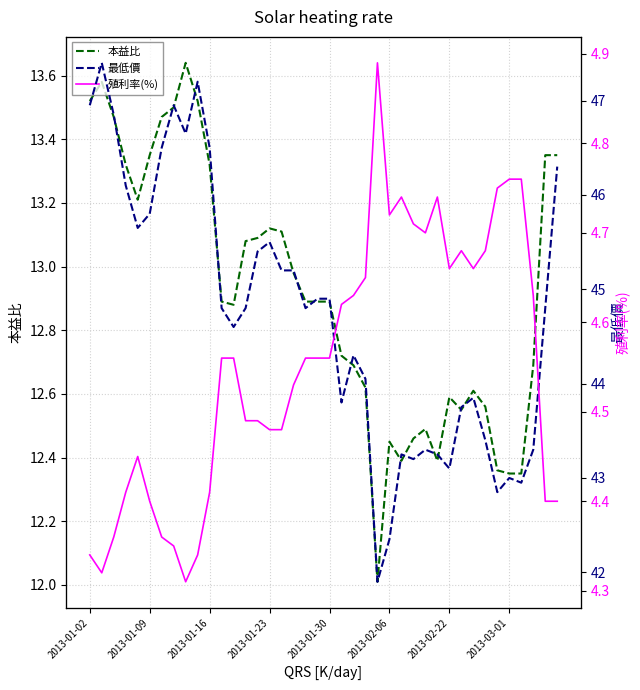

What is the difference between the 本益比 values at 34 and 31?

0.2